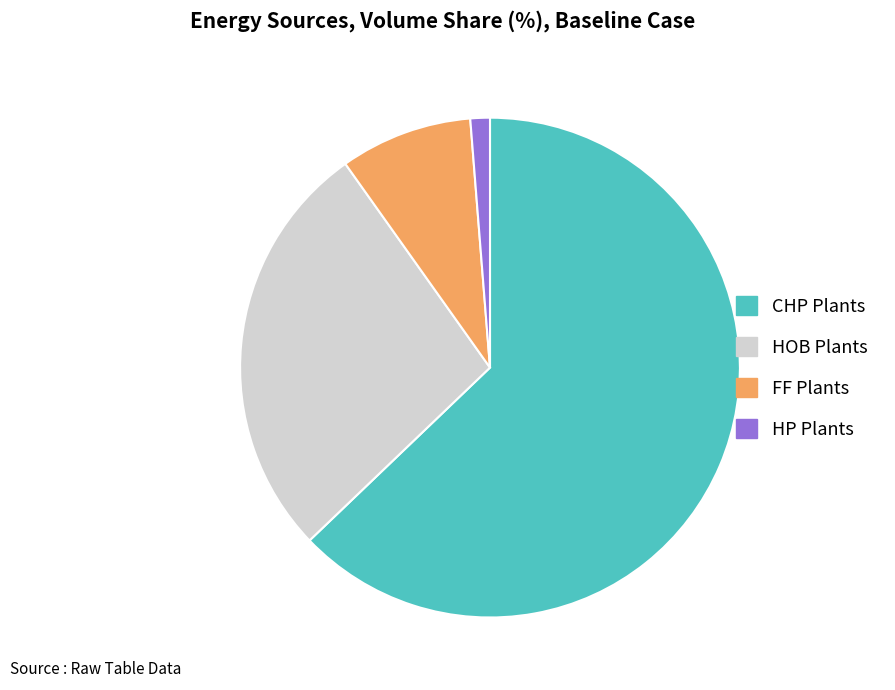

Combined, do HP Plants and FF Plants account for over 50%?

No